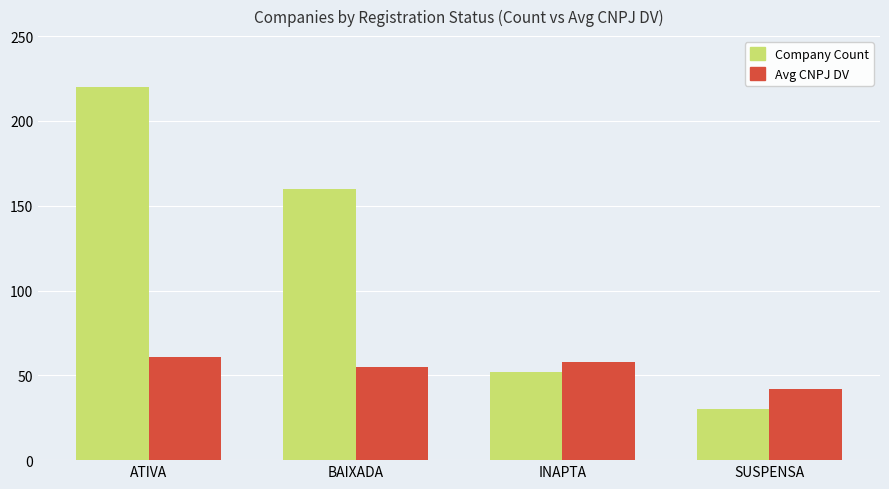

What is the maximum value shown in the chart?

220